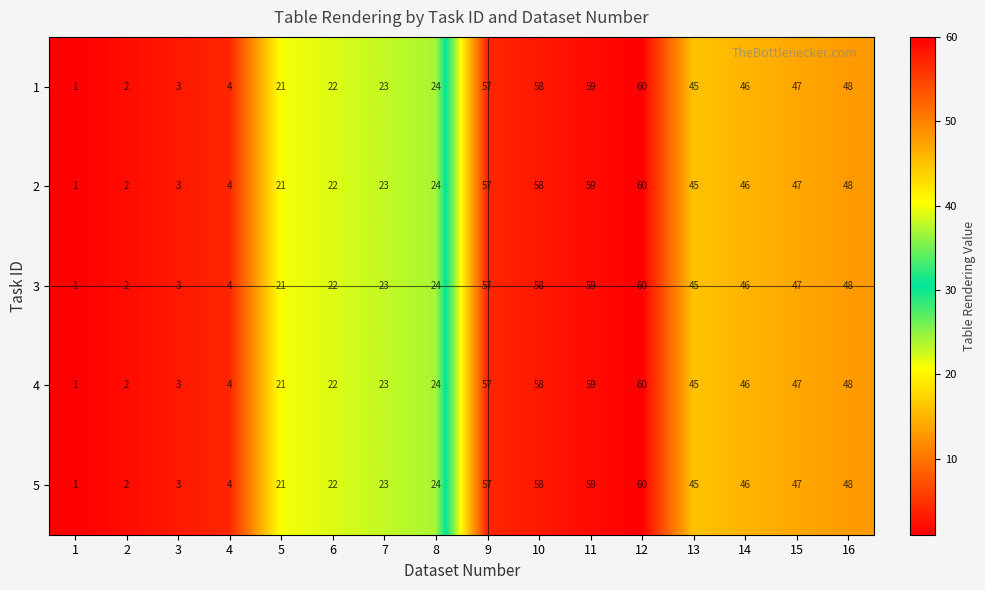

What is the approximate value of 2 at 8, to the nearest 10?

20